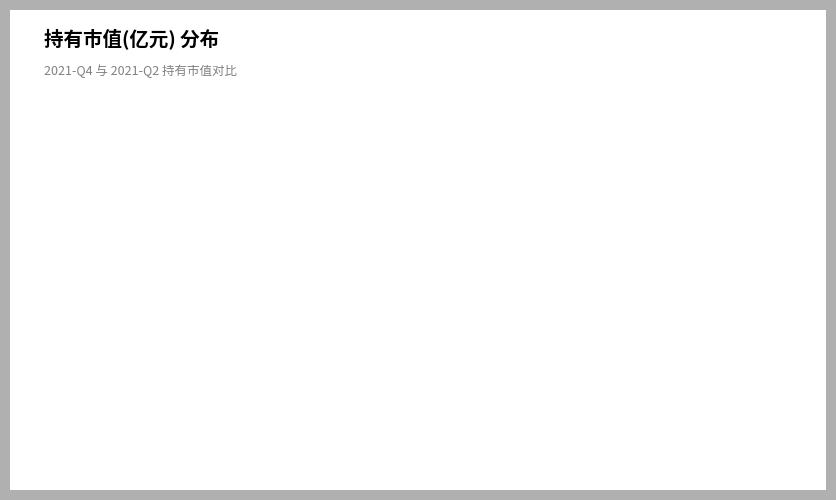

Is the sum of 2021-Q2 and 2021-Q4 greater than half?

Yes